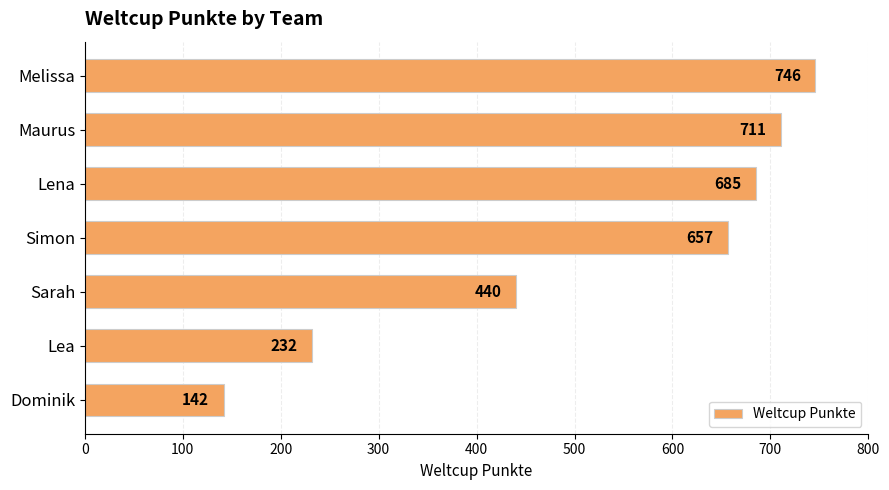

Approximately how many times larger is the value at Sarah compared to Lena?

0.6